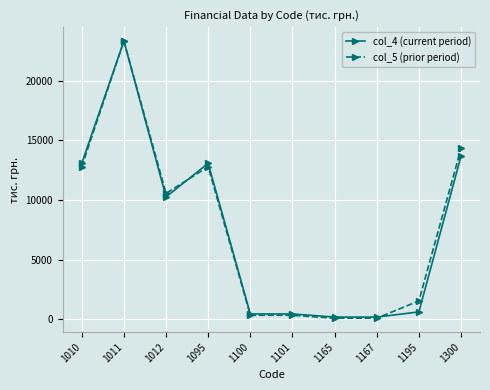

What is the maximum value for col_5 (prior period)?

23347.2